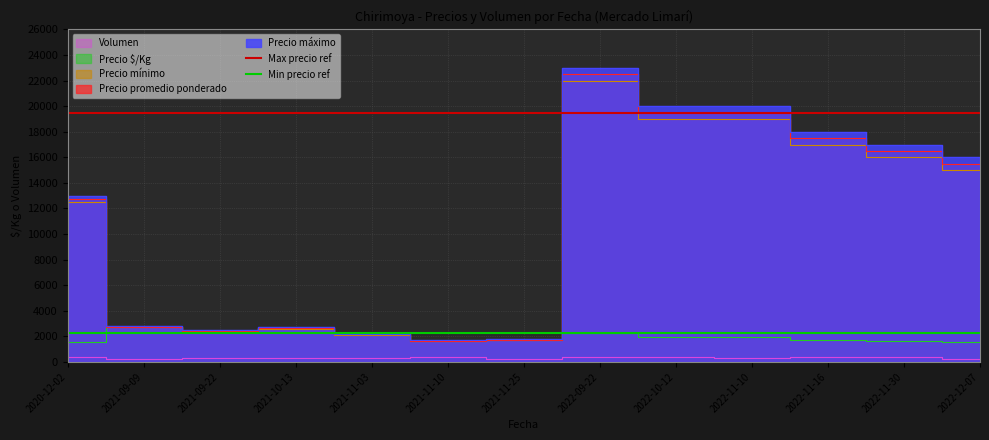

The value of Min precio ref at 2020-12-02 is 2250. True or false?

True